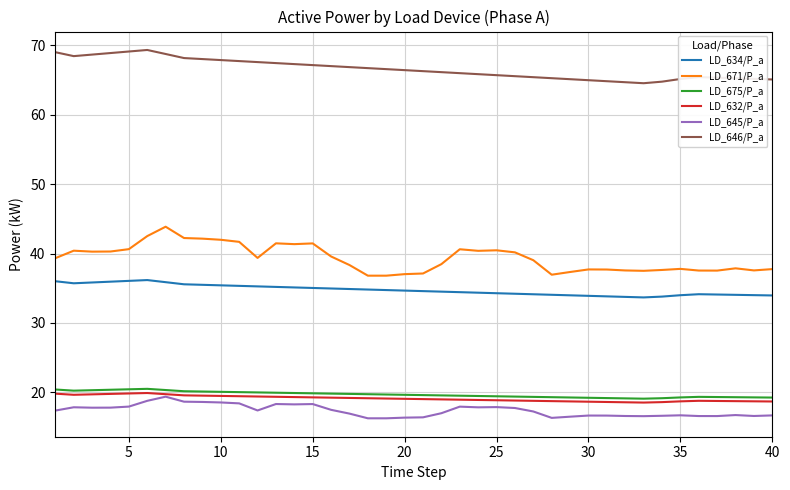

True or false: LD_645/P_a and LD_646/P_a cross at least once.

False